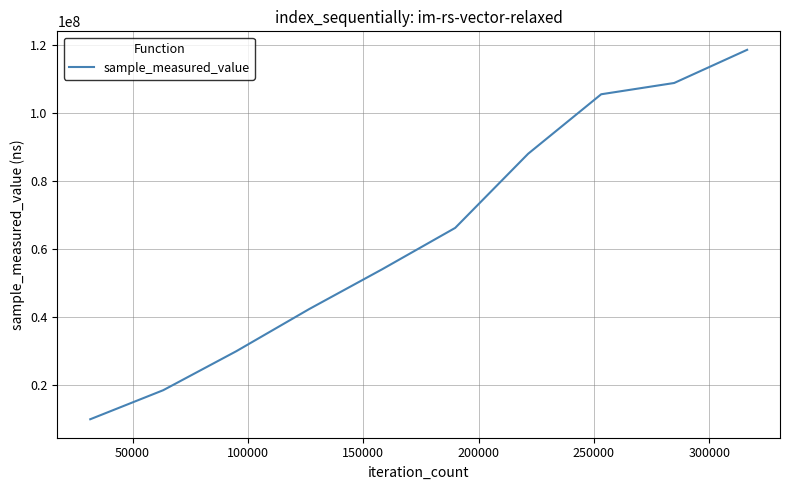

What is the difference between the maximum and minimum values?

108723834